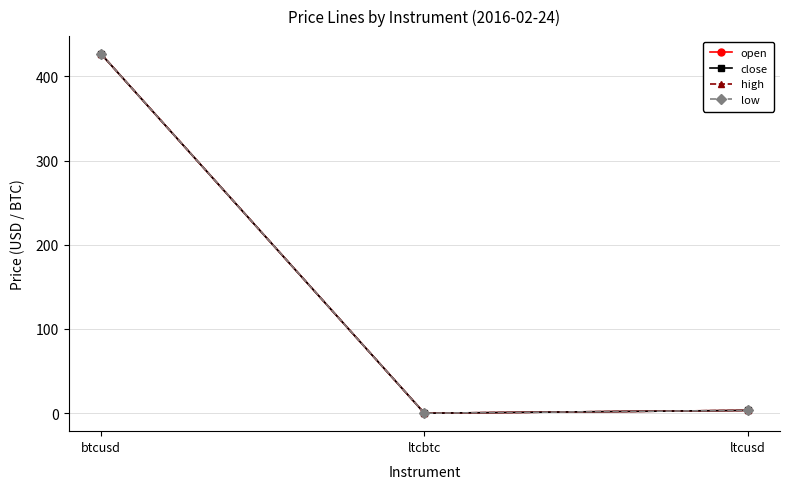

Which category has the lowest value across all series?

ltcbtc